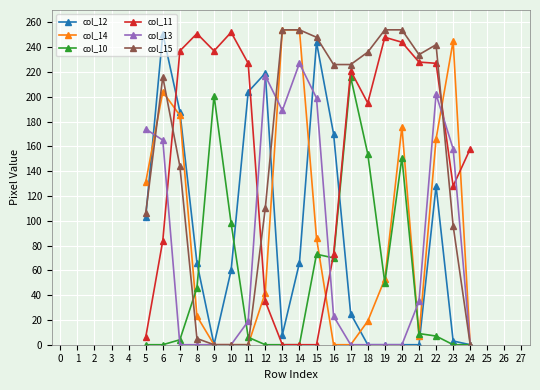

True or false: col_11 has a value of 244 at 20.

True